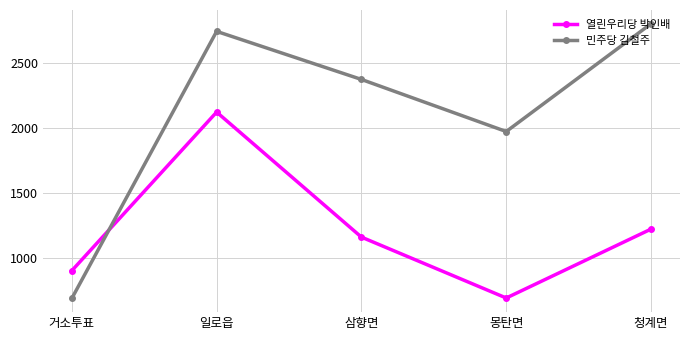

What is the difference between the maximum and minimum values in the 민주당 김철주 series?

2120